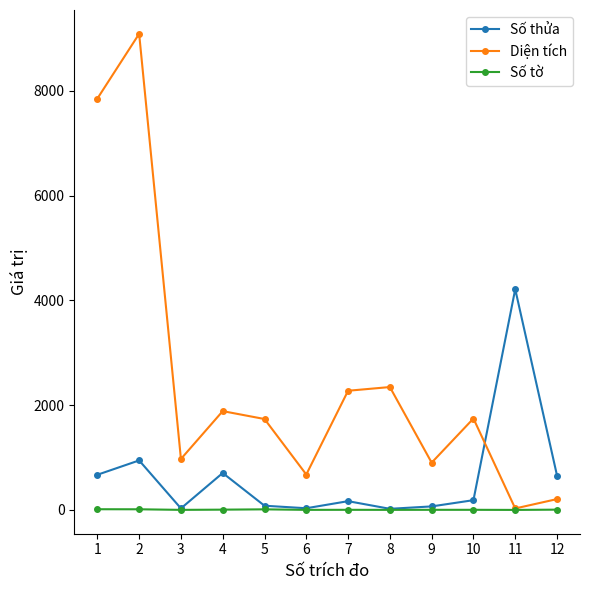

Rank the series by their maximum value, from lowest to highest.

Số tờ, Số thửa, Diện tích